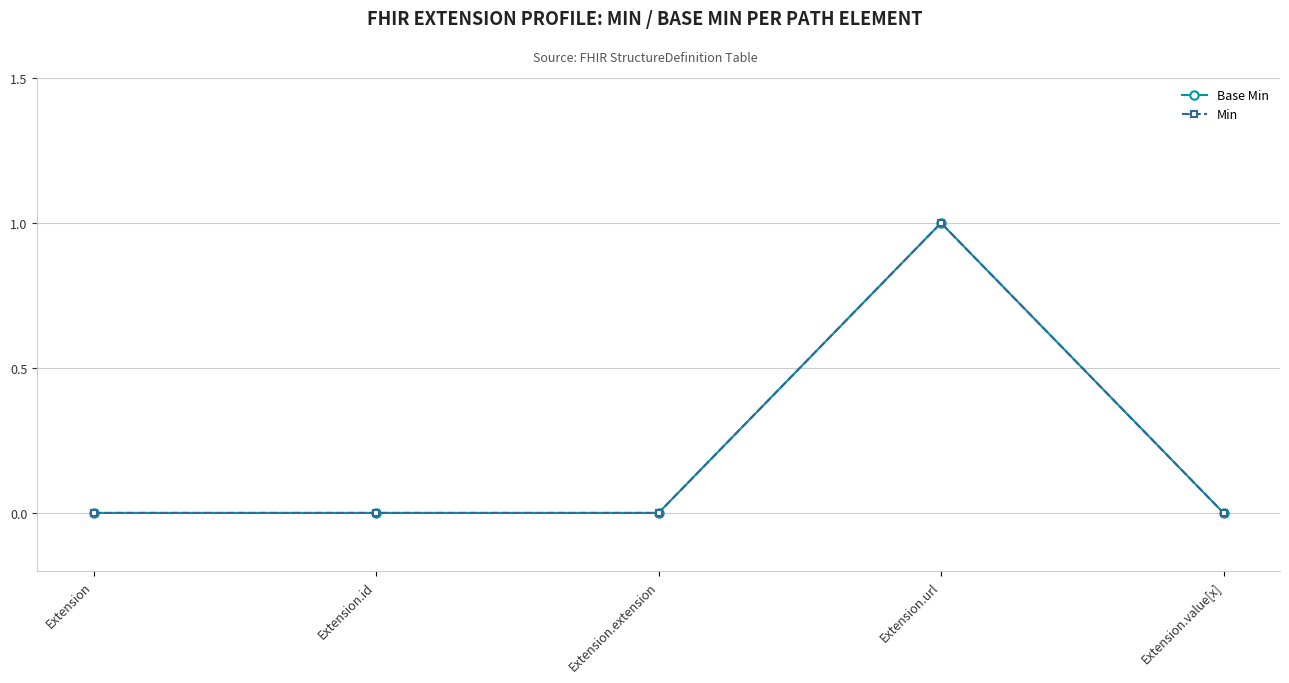

Is this an area chart (filled region under the line)?

No